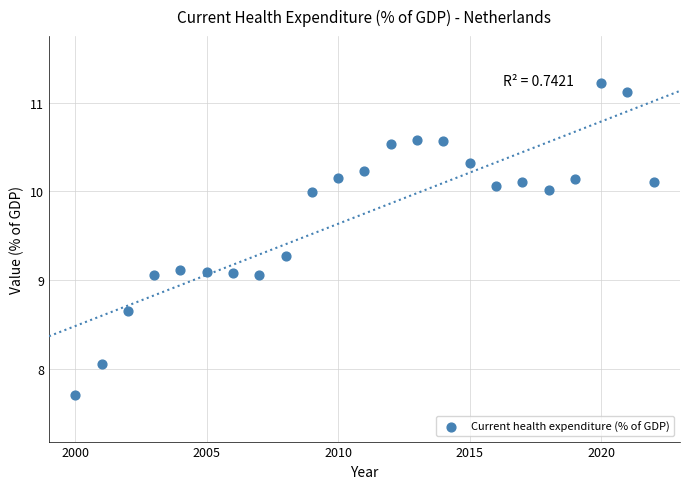

What is the range of X values (max minus min)?

22.0